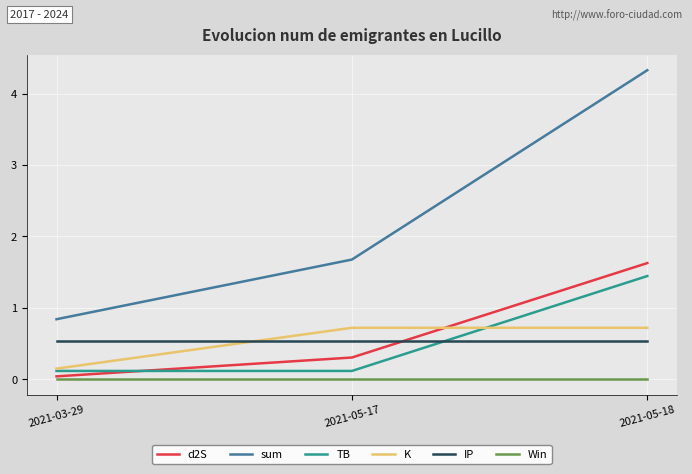

What is the highest value of the d2S series?

1.6